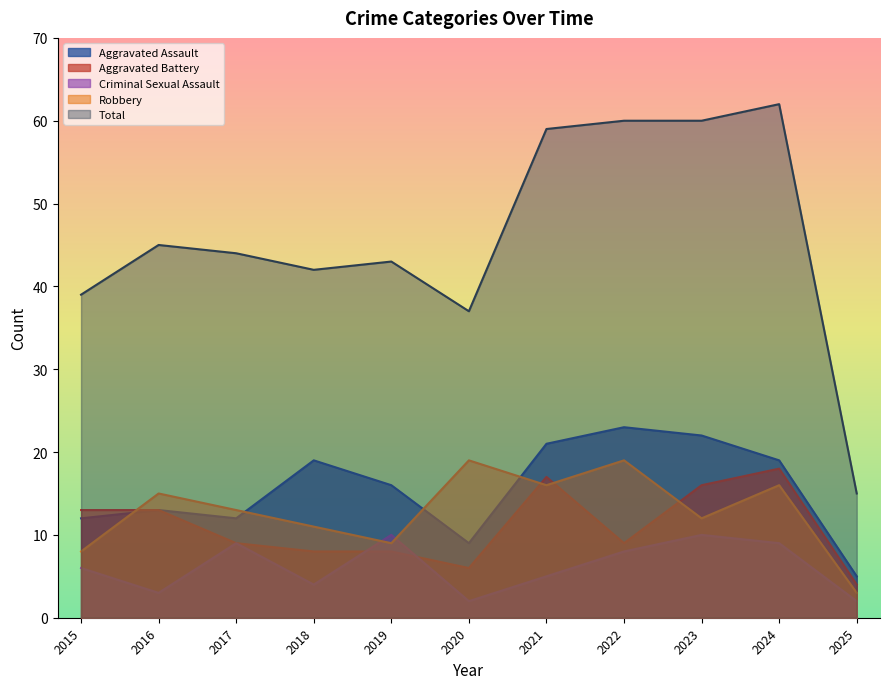

What is the value of the Criminal Sexual Assault point at the 4th from the left?

4